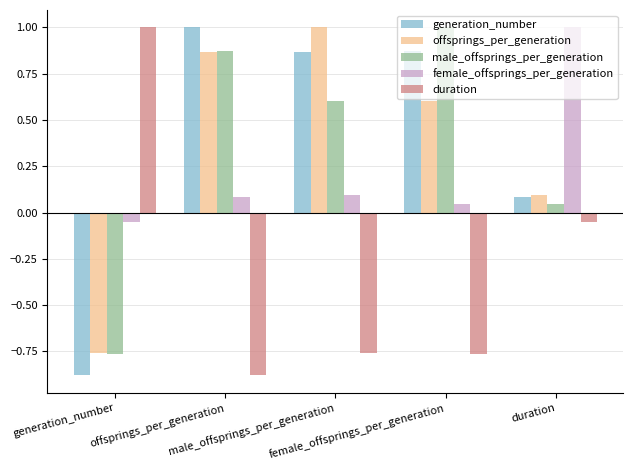

What is the total value across all series at female_offsprings_per_generation?

1.8